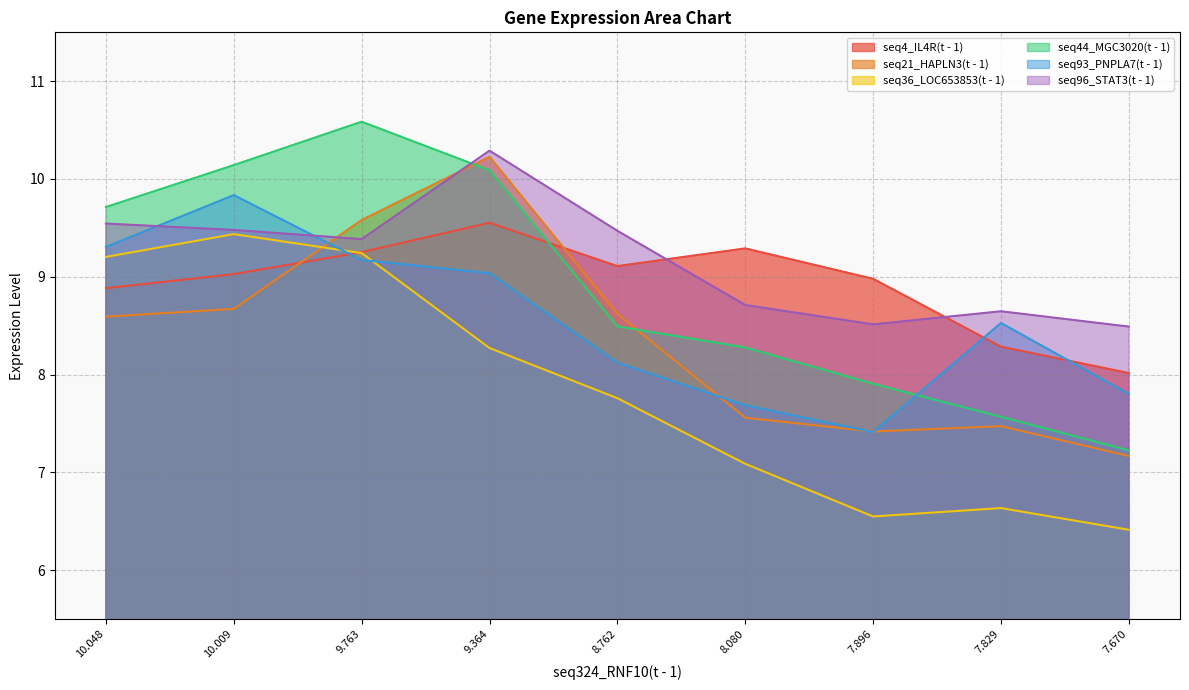

Does the chart display data point markers on the line(s)?

No